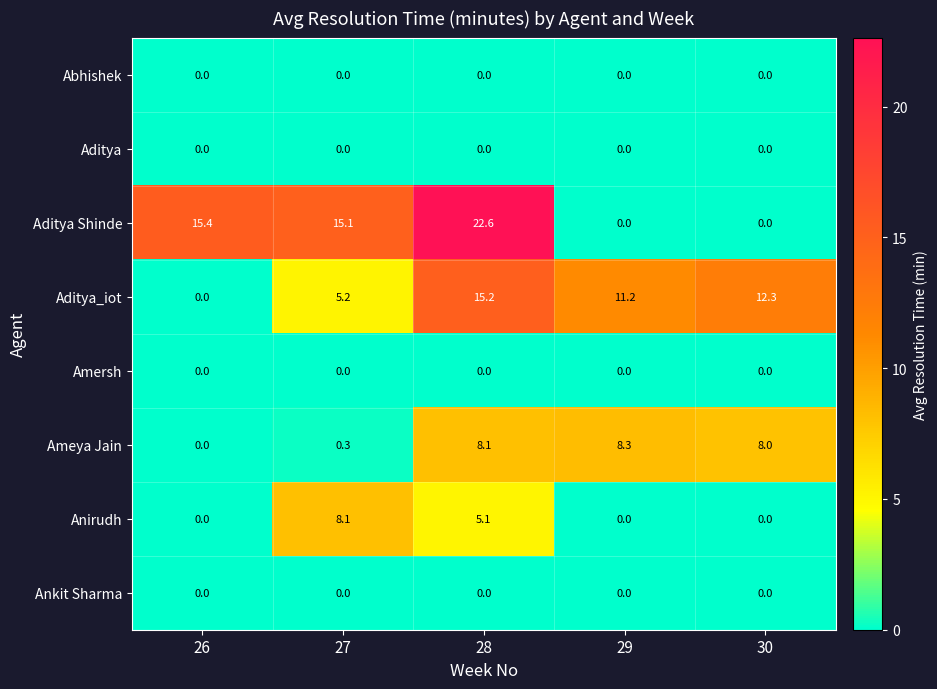

True or false: Ameya Jain has a value of 4.1 at 29.

False